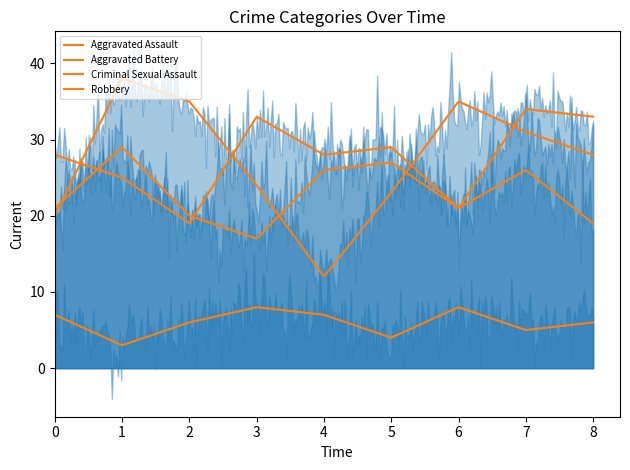

What is the value of the Criminal Sexual Assault point at the 6th from the left?

4